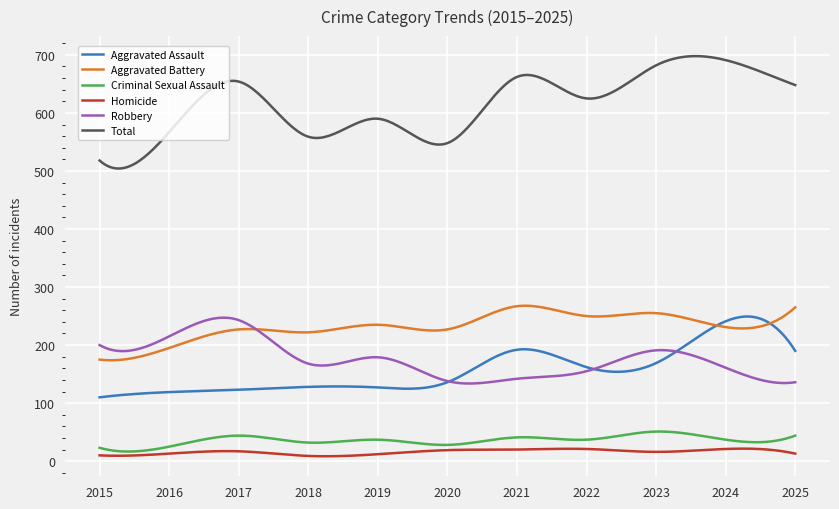

Which series has the largest range (max minus min)?

Total